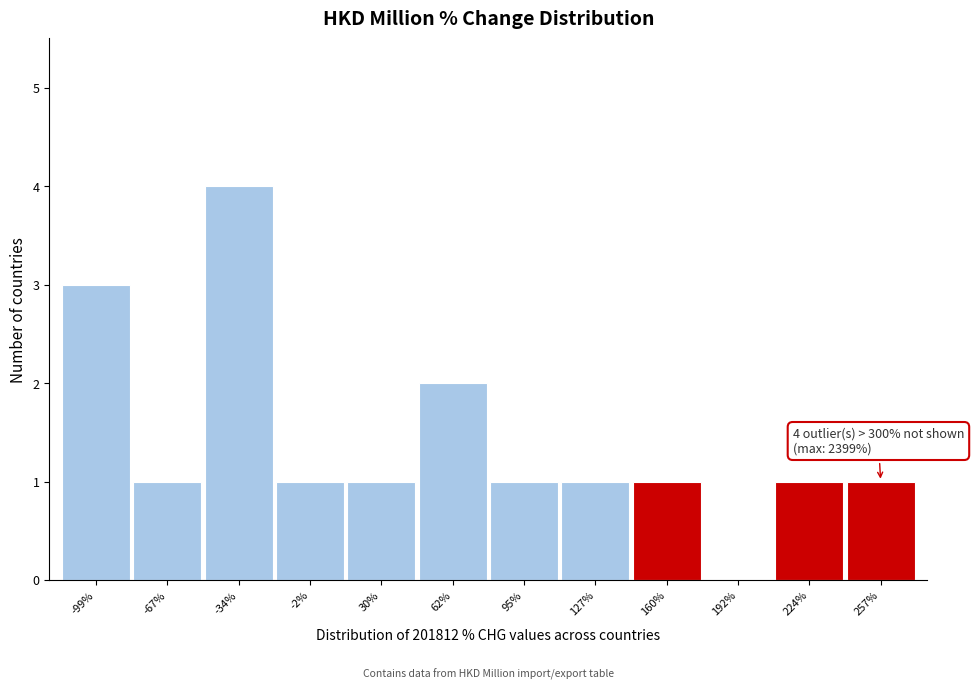

Reading left to right, extract all data points from this chart.

-99%=3	-67%=1	-34%=4	-2%=1	30%=1	62%=2	95%=1	127%=1	160%=1	192%=0	224%=1	257%=1